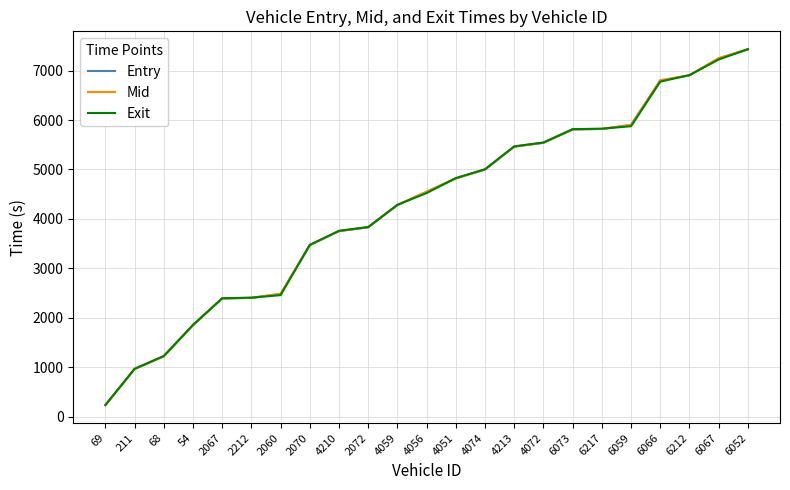

How many lines are shown in the chart?

3